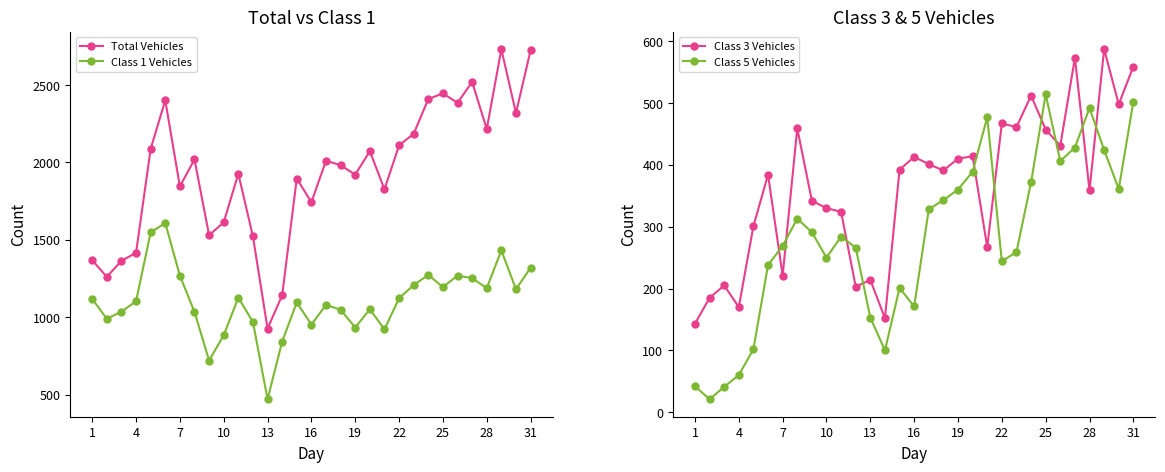

In Class 1 Vehicles, how many points are higher than both neighbors (excluding endpoints)?

8